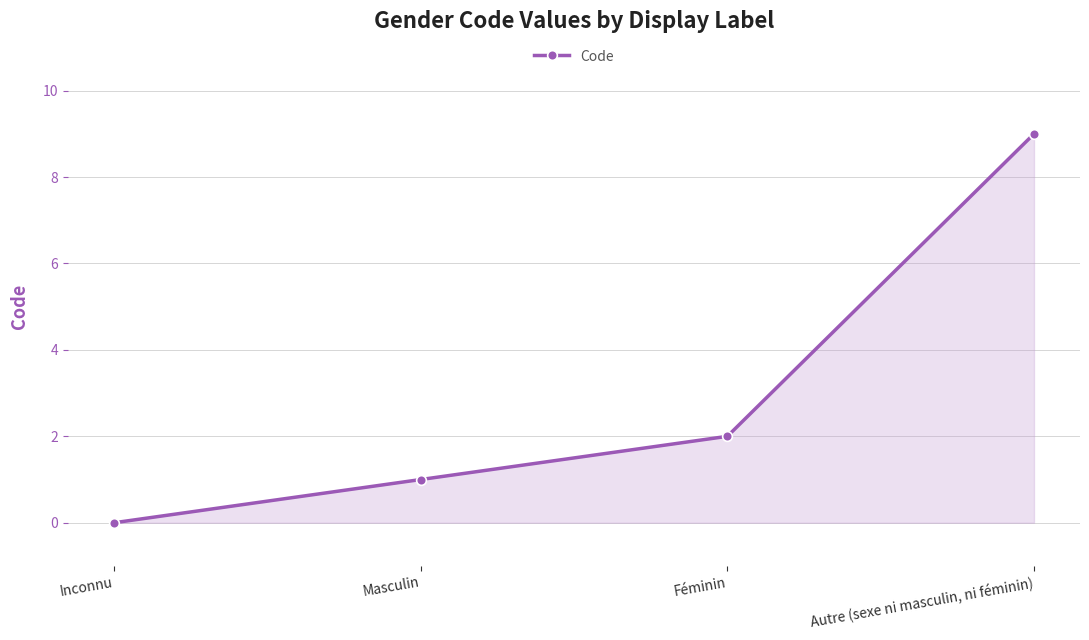

What is the label of the 1st point from the right?

Autre (sexe ni masculin, ni féminin)